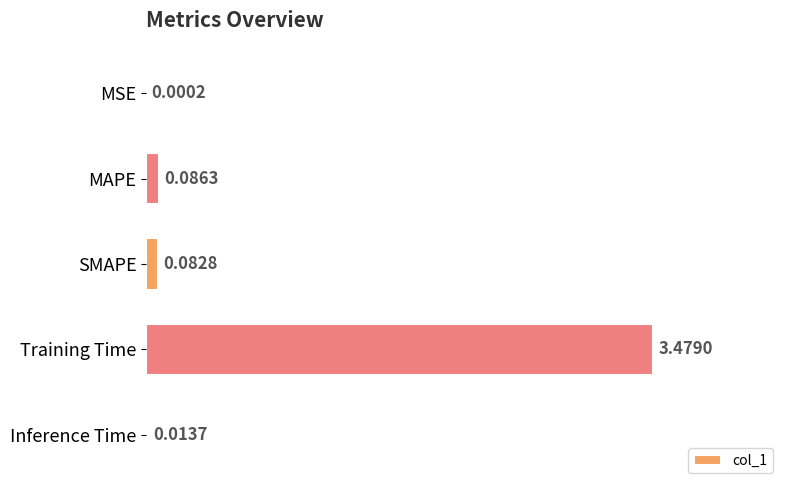

Between MAPE and Inference Time, which is larger?

MAPE